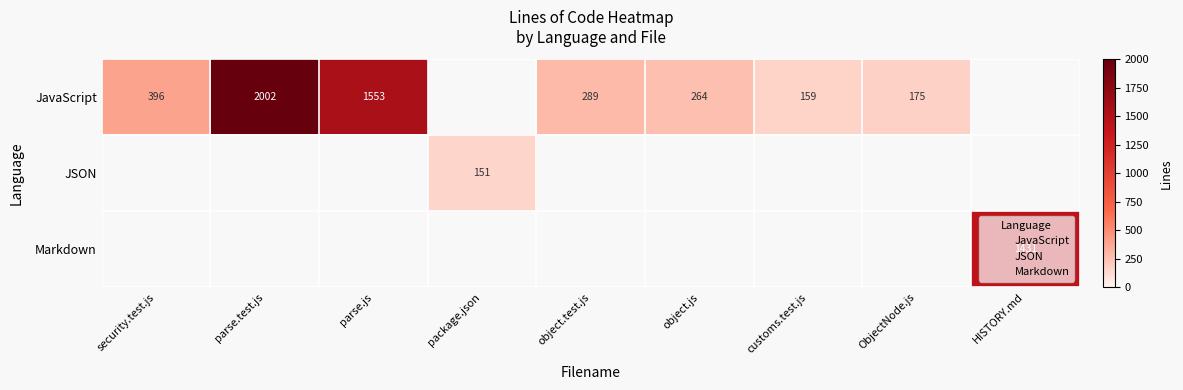

What is the smallest value displayed?

151.0